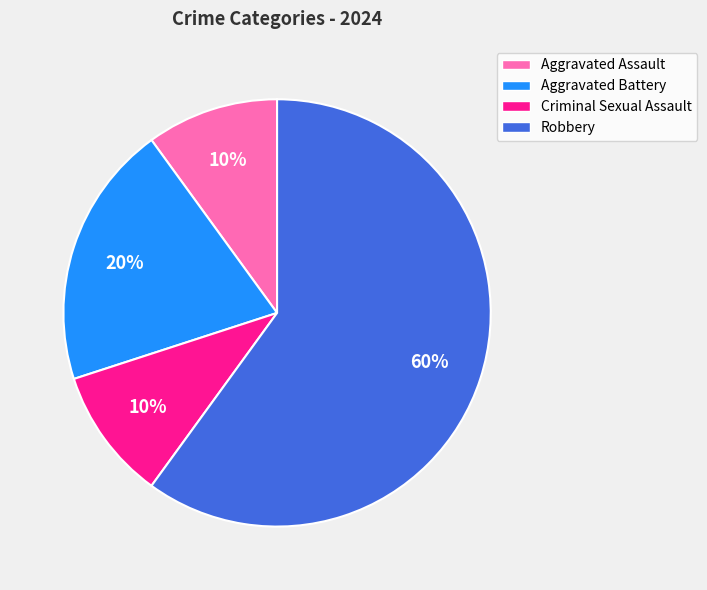

What is the largest slice in the pie chart?

Robbery